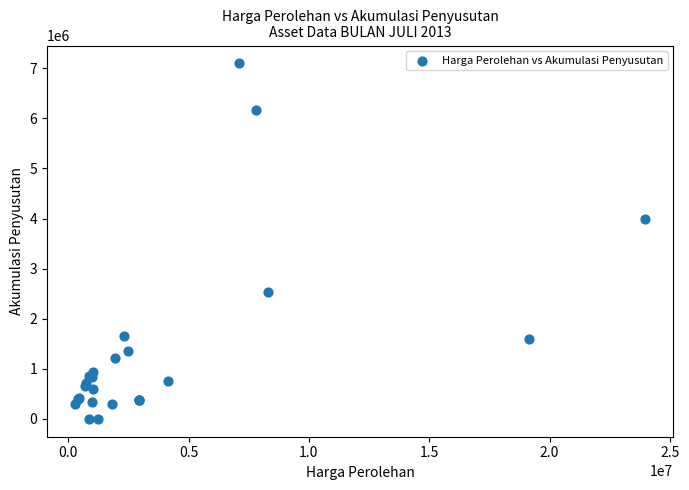

What Y value in the scatter plot is closest to 3550000?

3991666.7